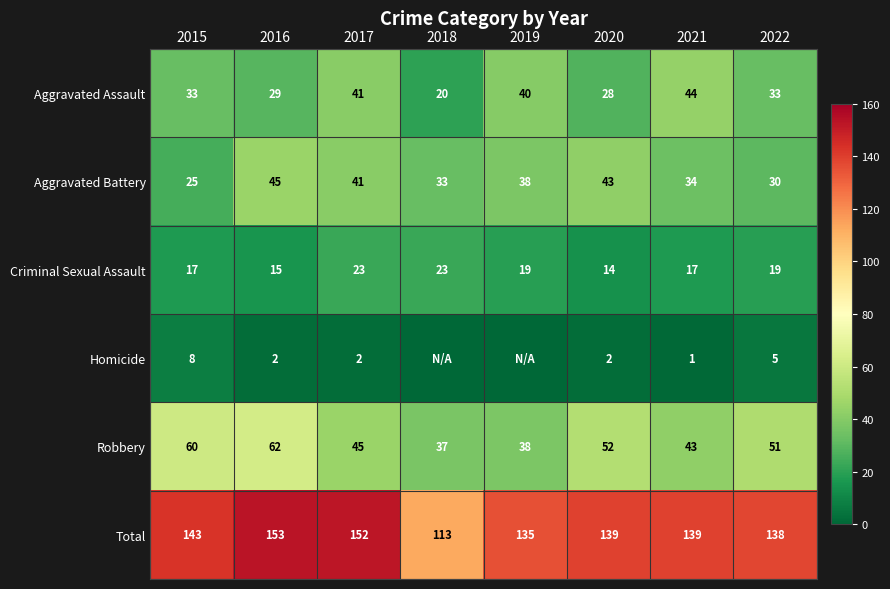

At 2022, list the series in order from largest to smallest.

Total, Robbery, Aggravated Assault, Aggravated Battery, Criminal Sexual Assault, Homicide